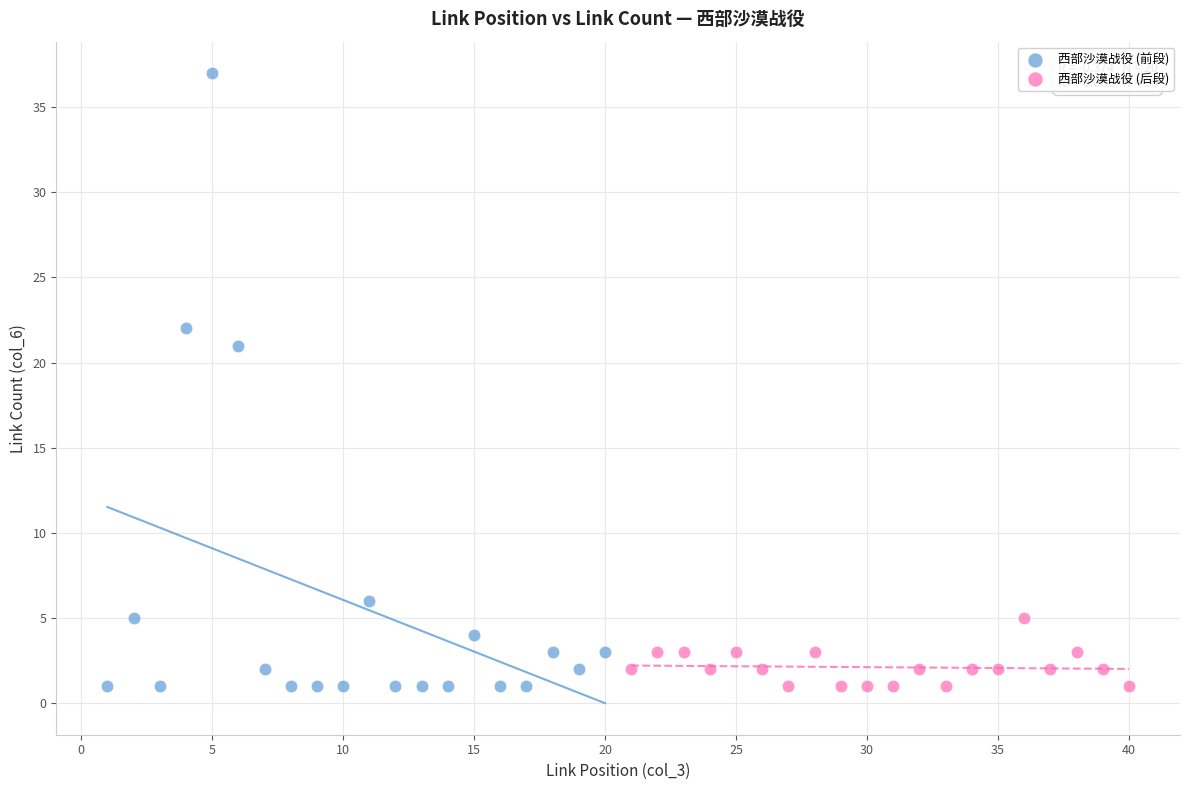

Which series contains the highest Y value?

西部沙漠战役 (前段)